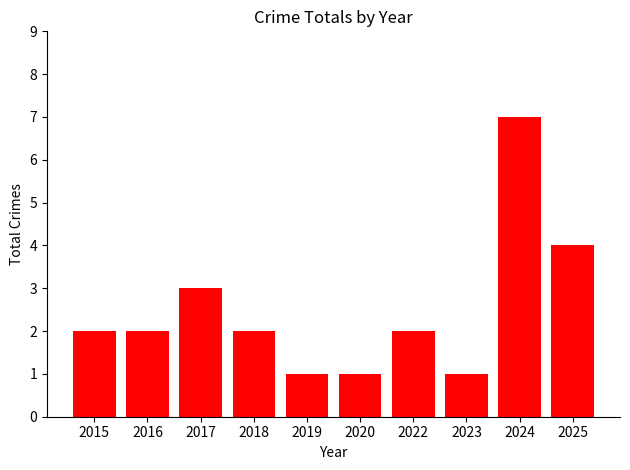

What is the sum of the values at 2018 and 2015?

4